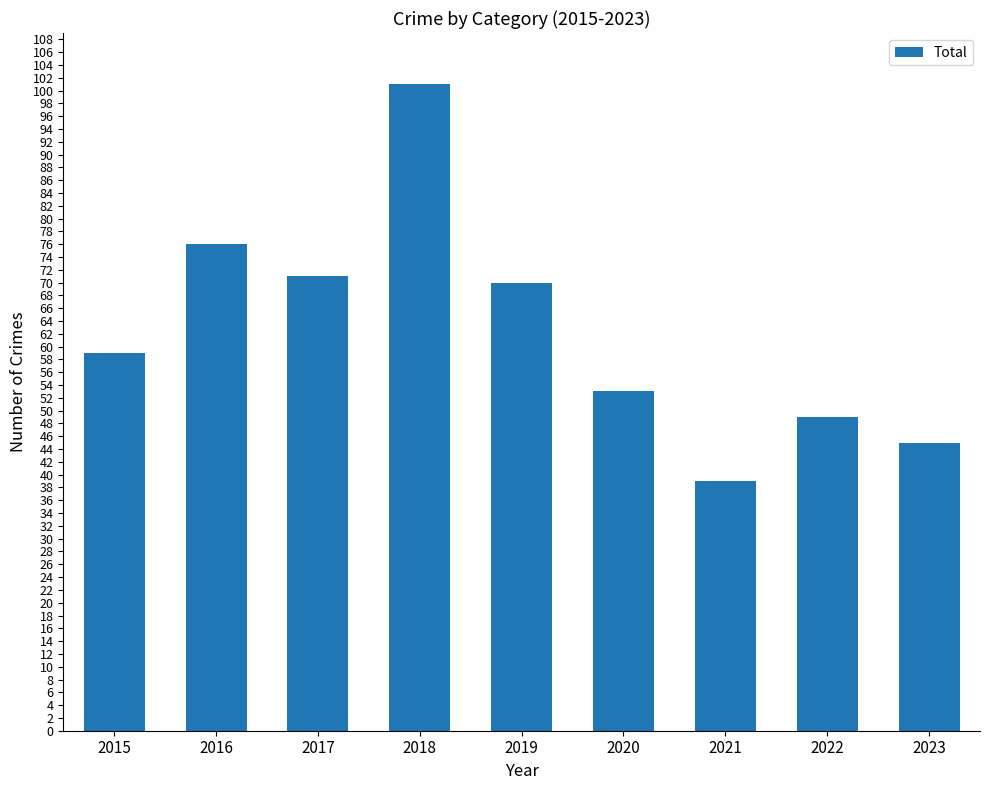

What is the change in value from 2015 to 2022?

-10